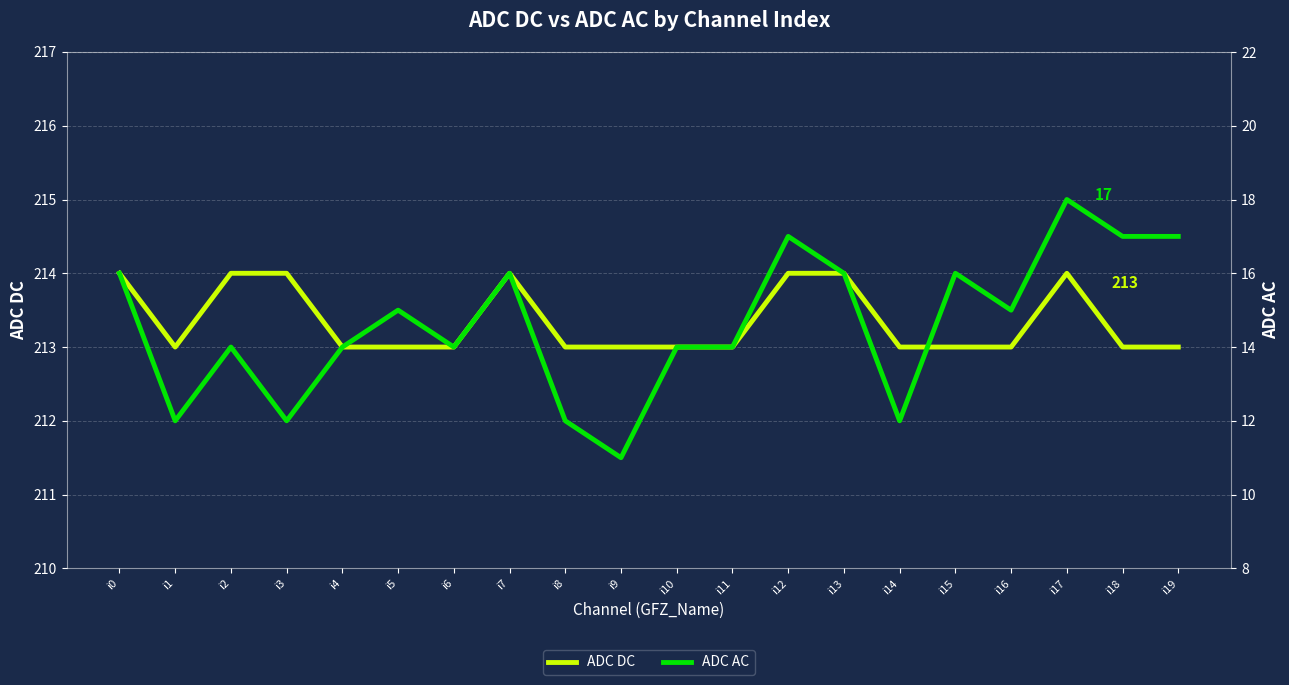

Where is the first local maximum for ADC AC?

i2